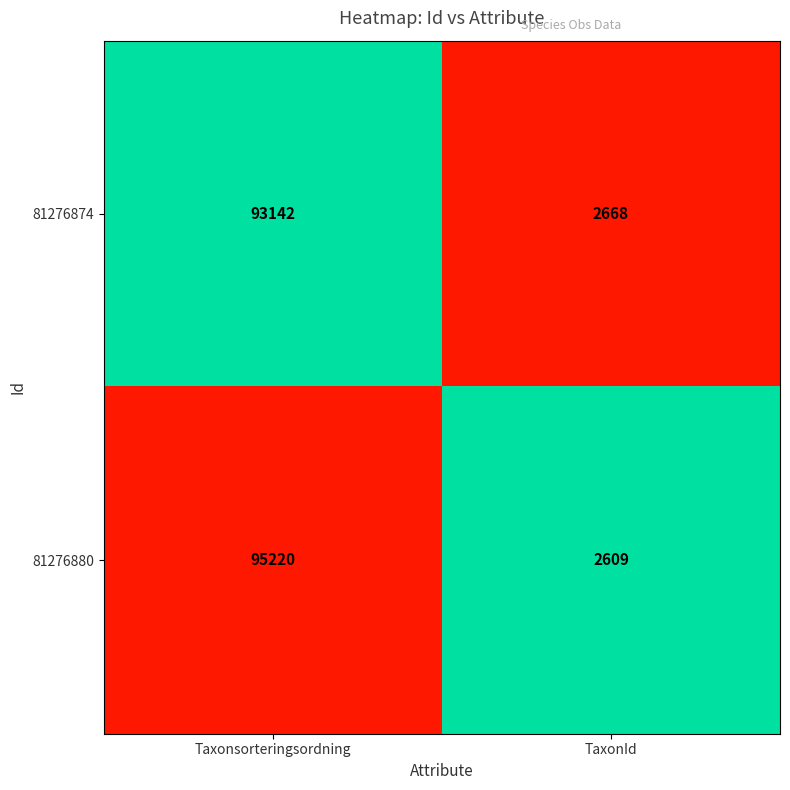

Reading right to left, extract all data points from this chart.

81276874: 2668	93142
81276880: 2609	95220